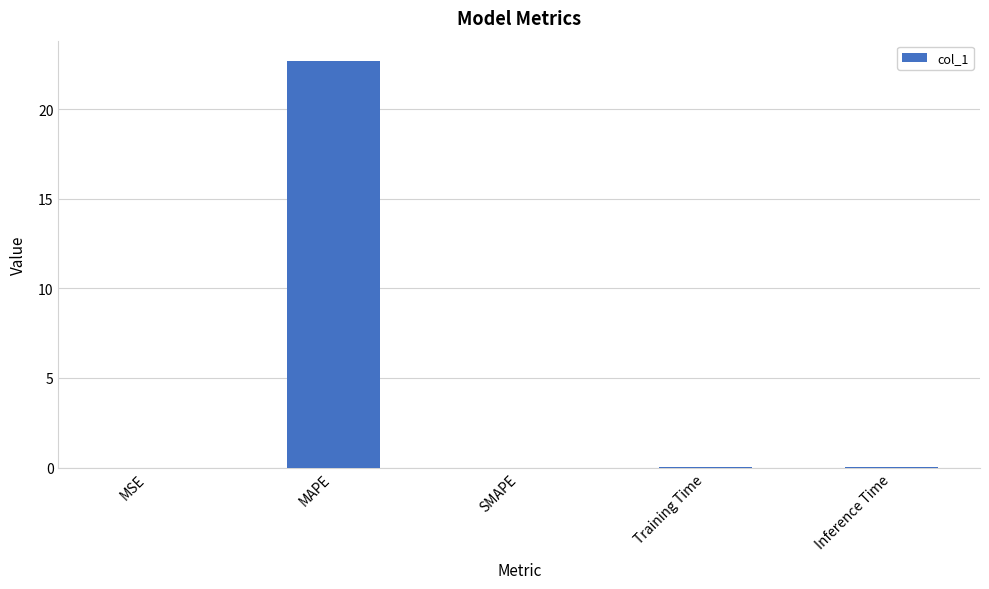

What is the maximum value shown in the chart?

22.7